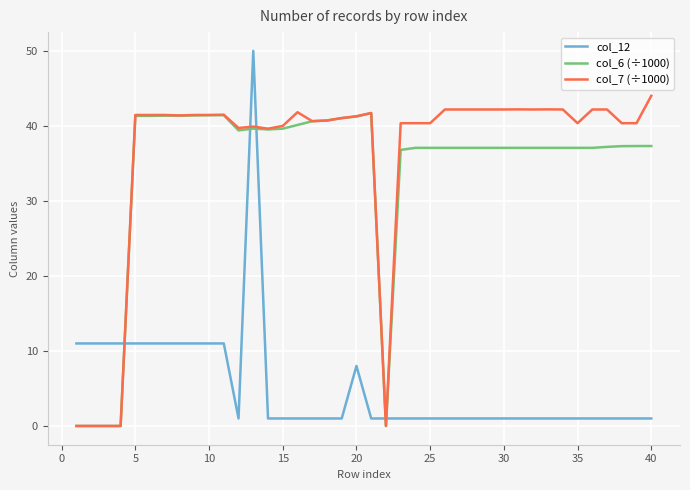

What is the maximum value for col_6 (÷1000)?

41.7